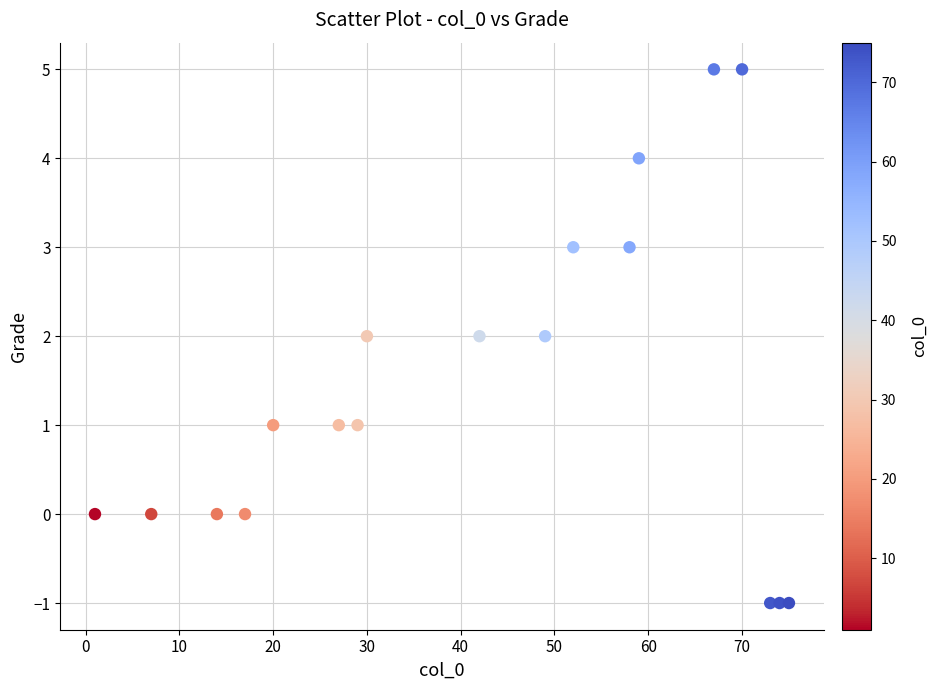

What is the range of X values (max minus min)?

74